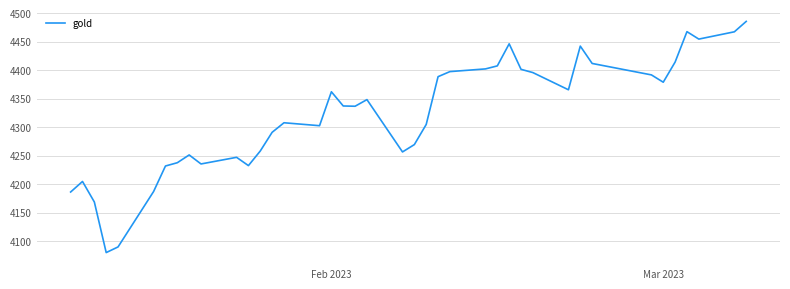

What is the greatest value displayed?

4485.8